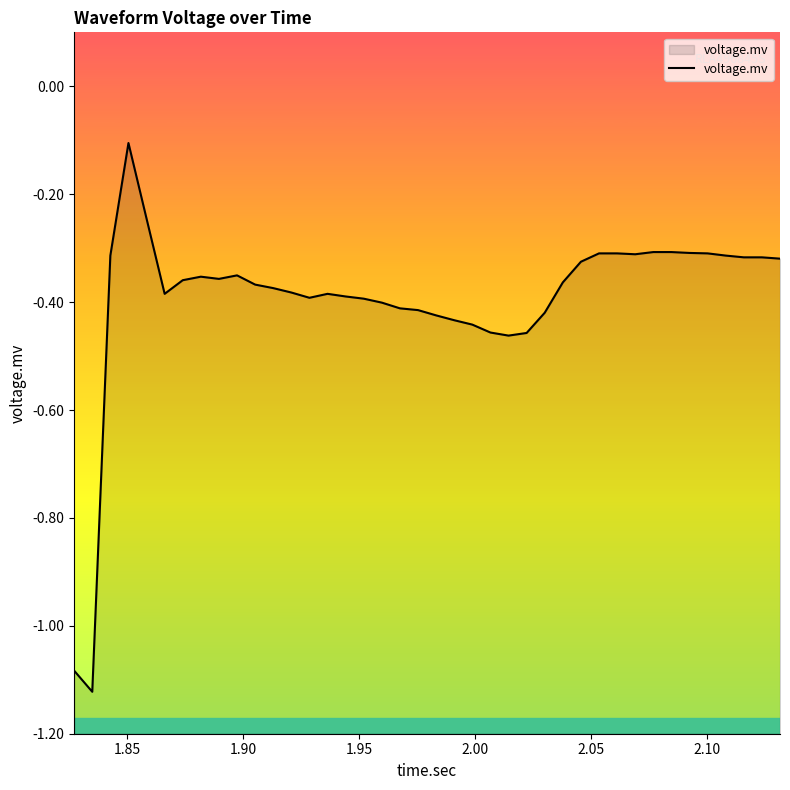

Does the chart display data point markers on the line(s)?

No